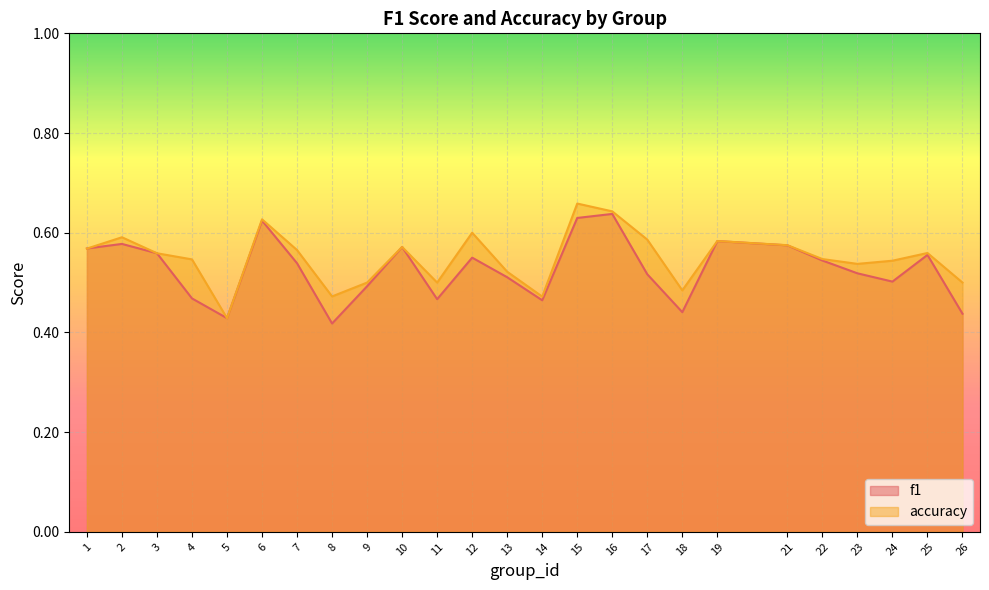

List the series in order of their overall mean, lowest first.

f1, accuracy